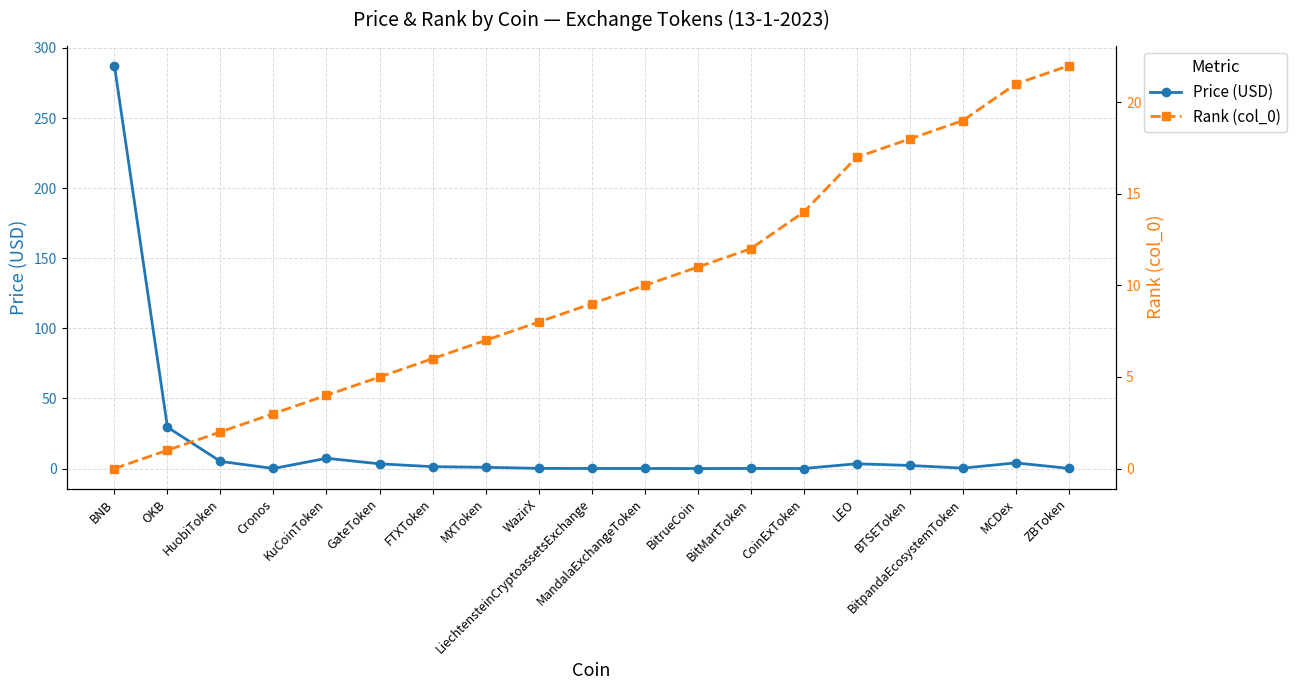

Which series ends up on top after the final intersection of Price (USD) and Rank (col_0)?

Rank (col_0)